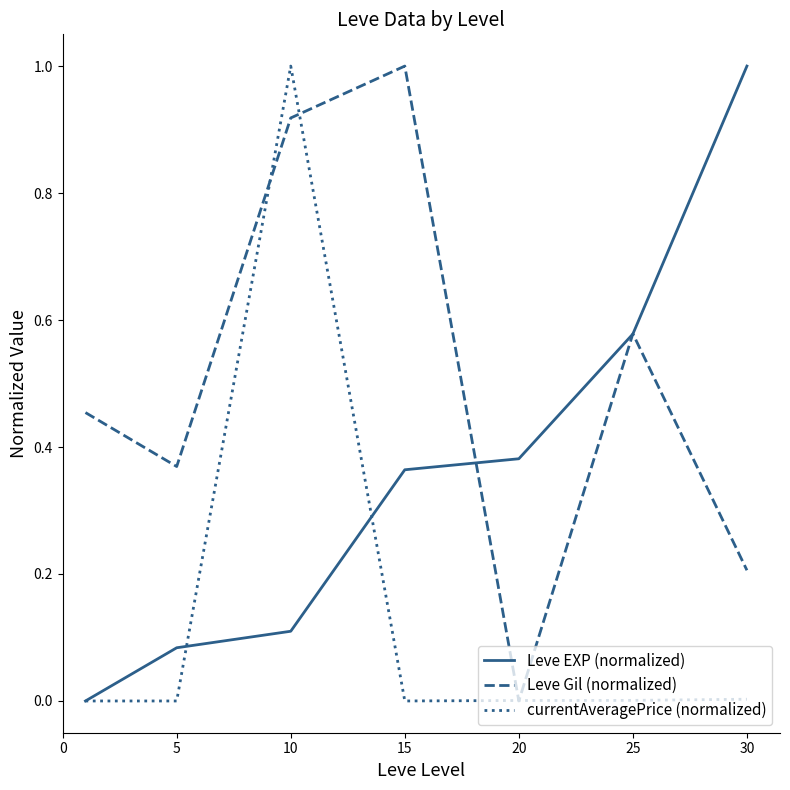

What is the difference between the maximum and minimum values in the Leve EXP (normalized) series?

1.0